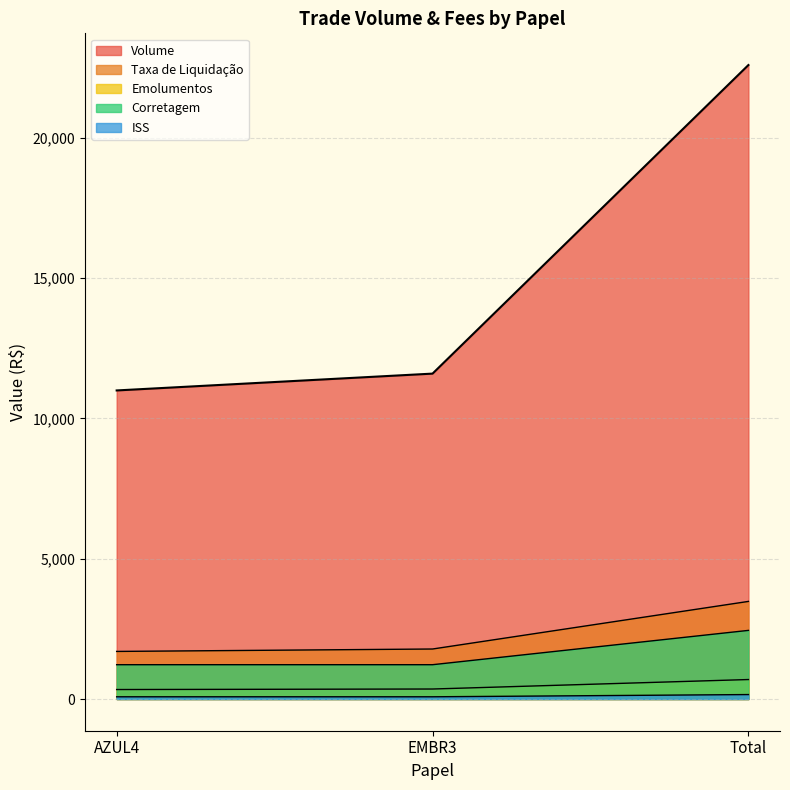

What is the total value across all series at AZUL4?

14337.7